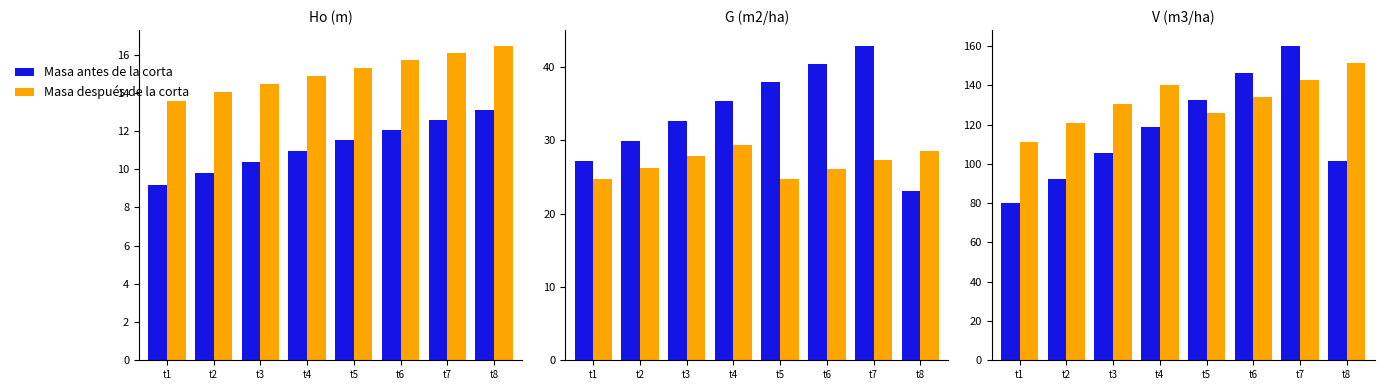

What is the value of the Masa antes de la corta bar at the 1st from the left?

79.8